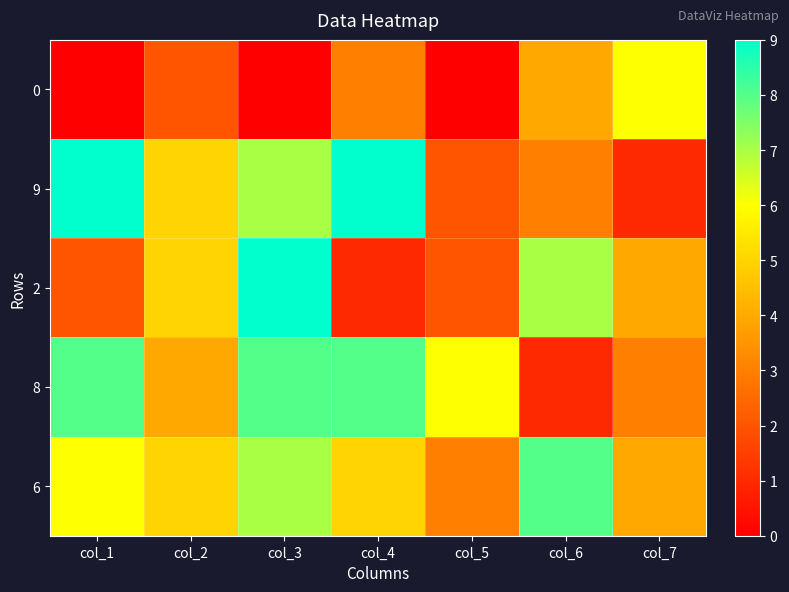

What is the greatest value displayed?

9